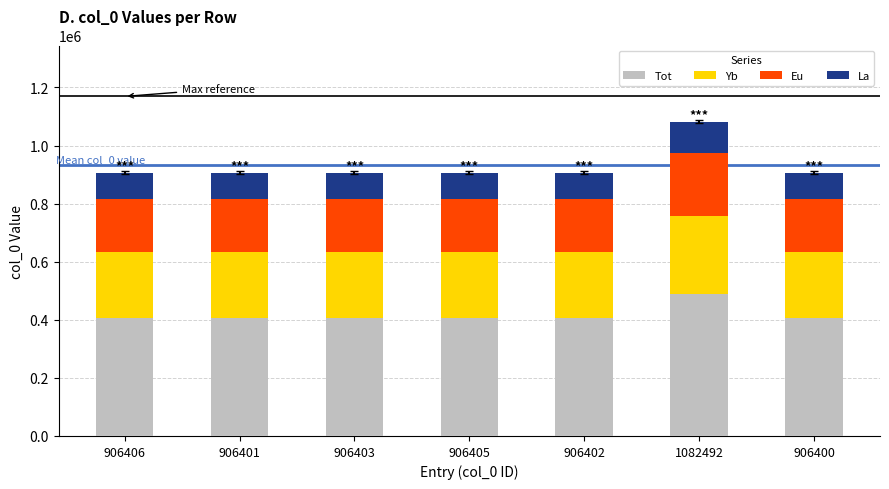

At which category is the sum across all series the highest?

1082492